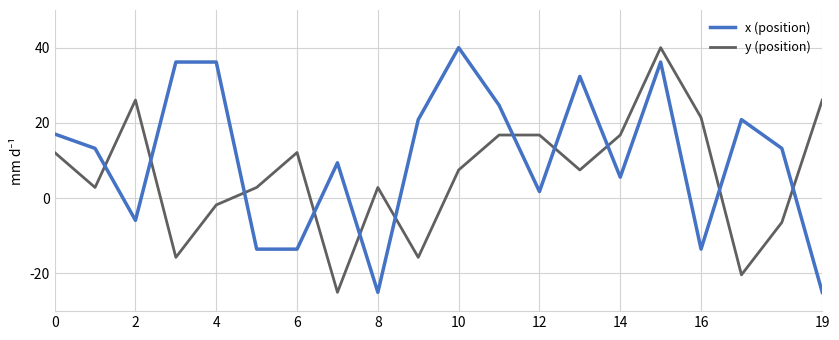

Rank the series by their average value, from lowest to highest.

y (position), x (position)